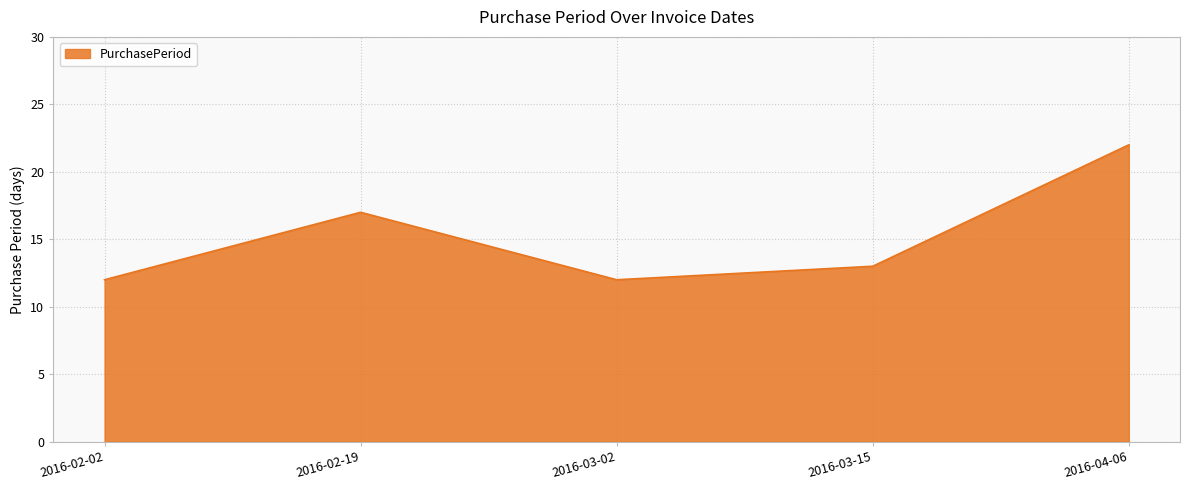

True or false: the data shows 13 at 2016-03-15.

True